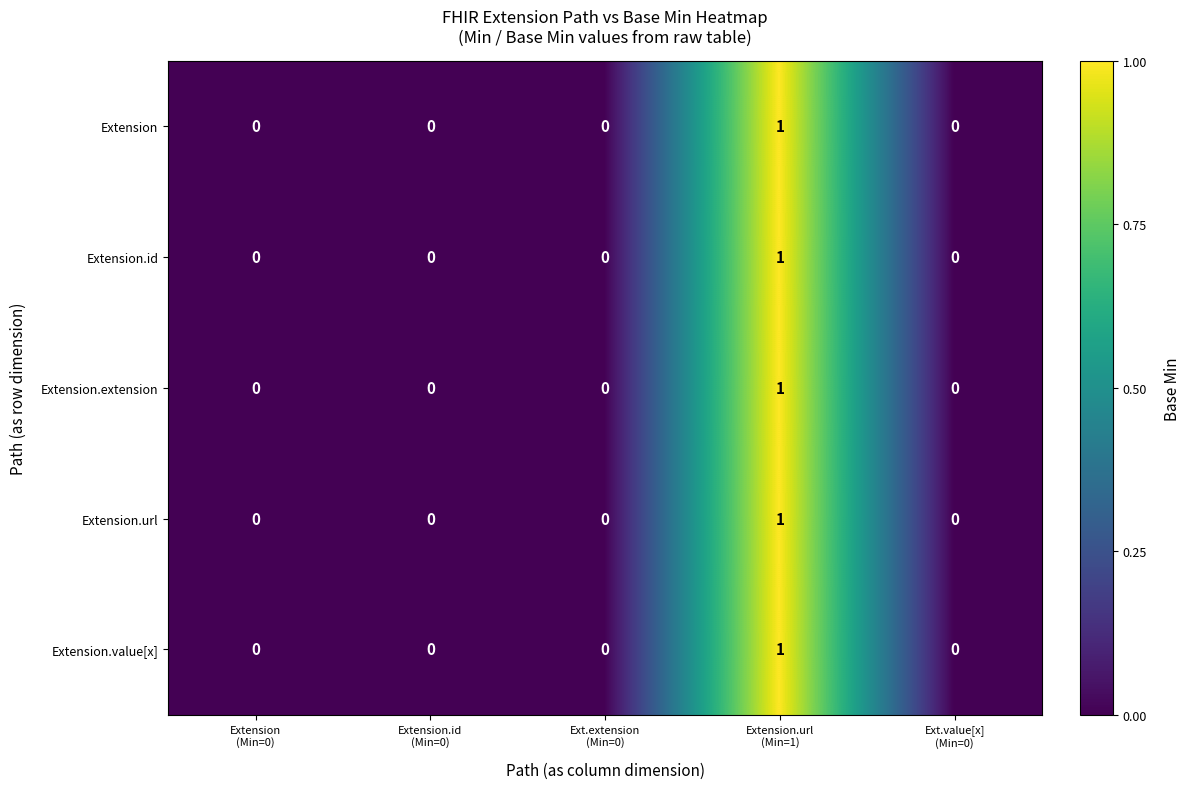

How many Extension.id values are between 0 and 1?

5